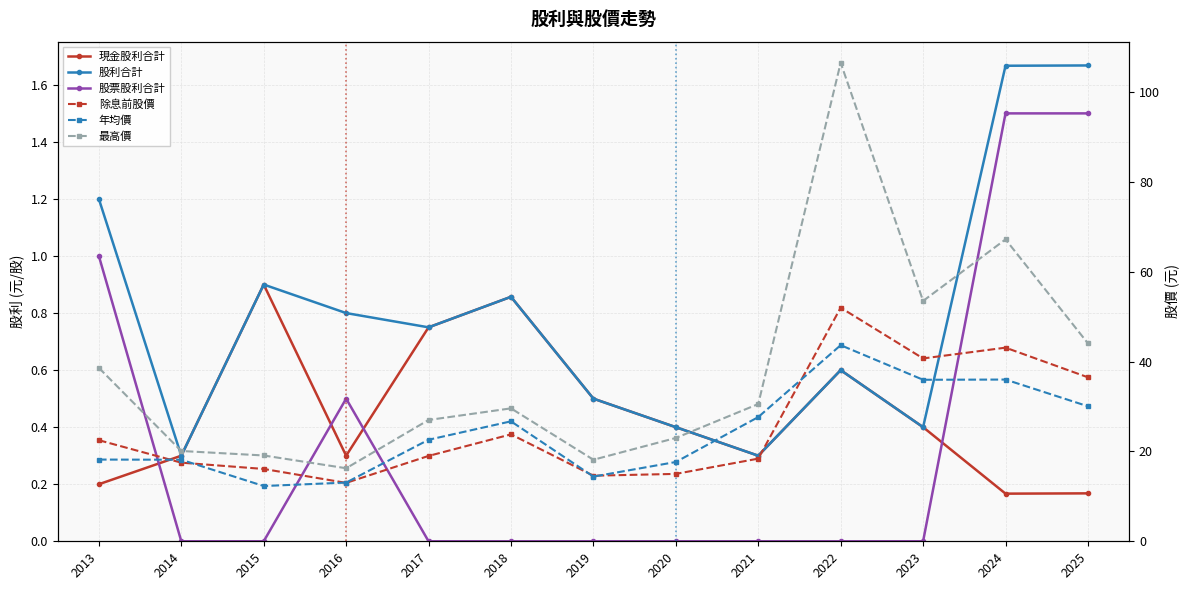

What is the sum of all 股票股利合計 values?

4.5